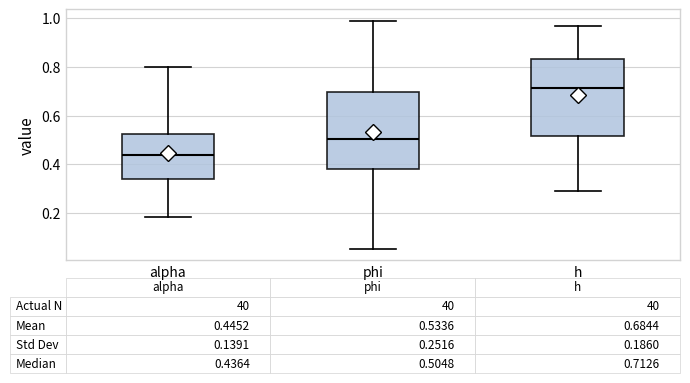

Which box's median line is the lowest?

alpha